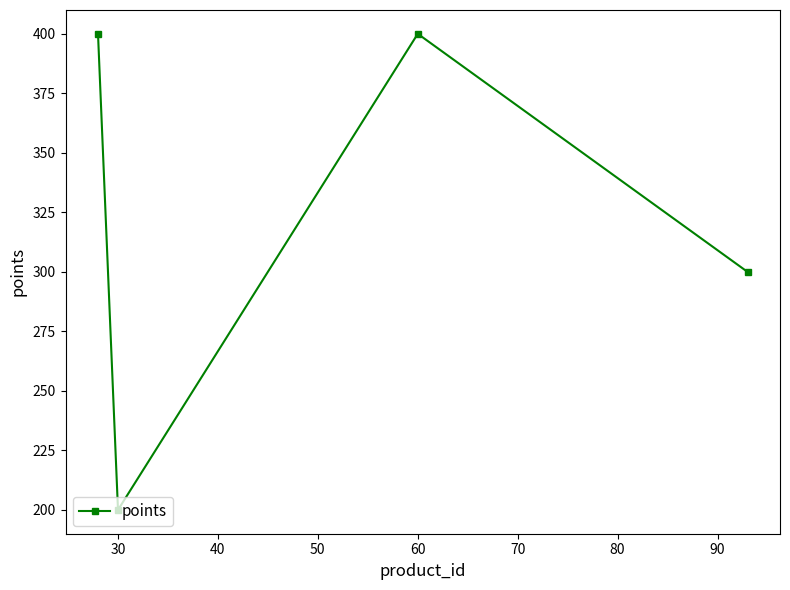

How many interior local peaks (higher than both neighbors) does the data have?

1